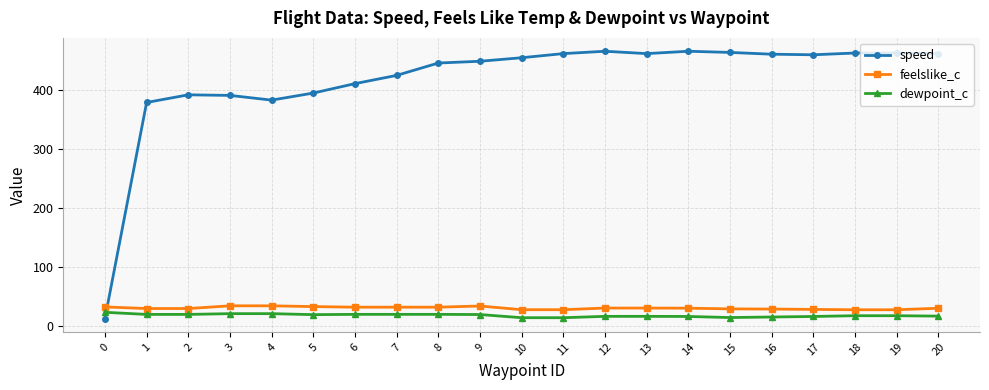

What is the smallest value displayed?

12.0